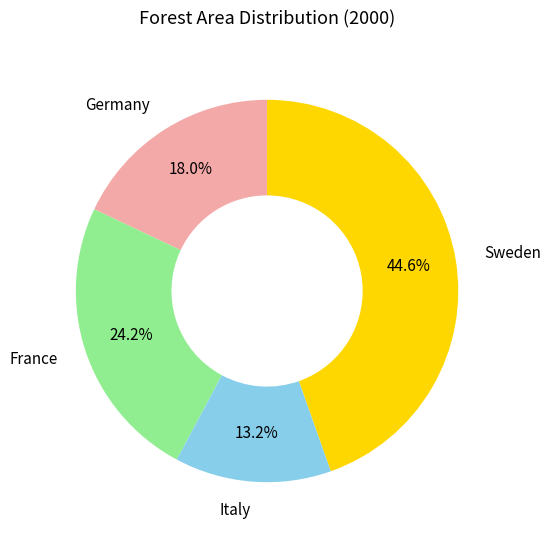

Is there any slice that represents more than half of the pie?

No